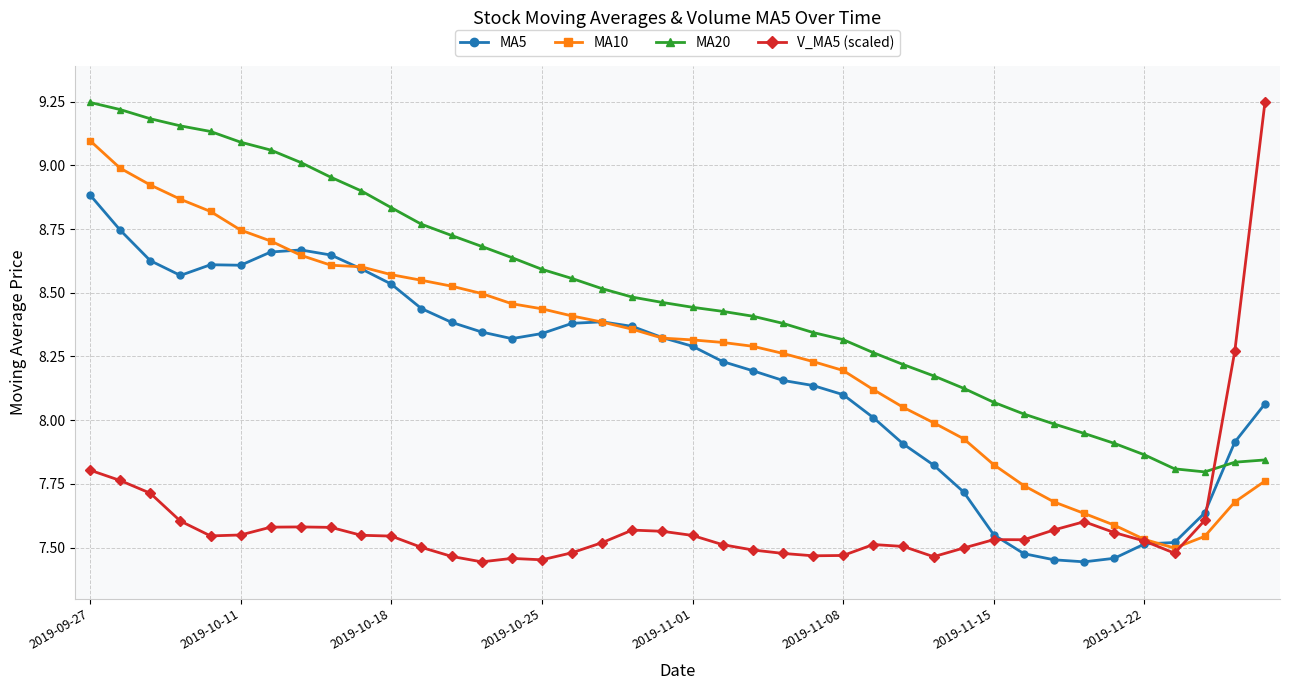

Which series has the largest total across all categories?

MA20